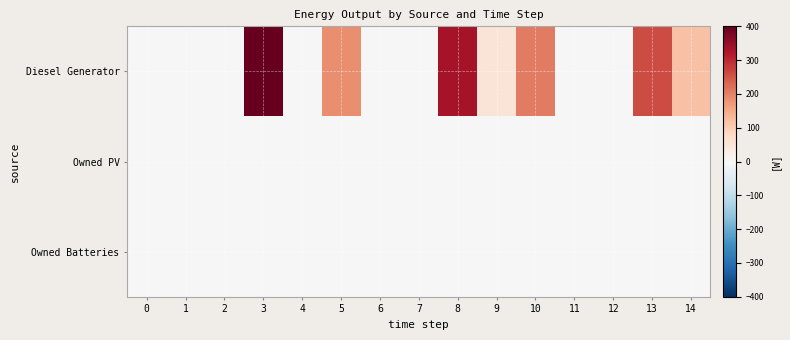

Which series has the largest range (max minus min)?

Diesel Generator